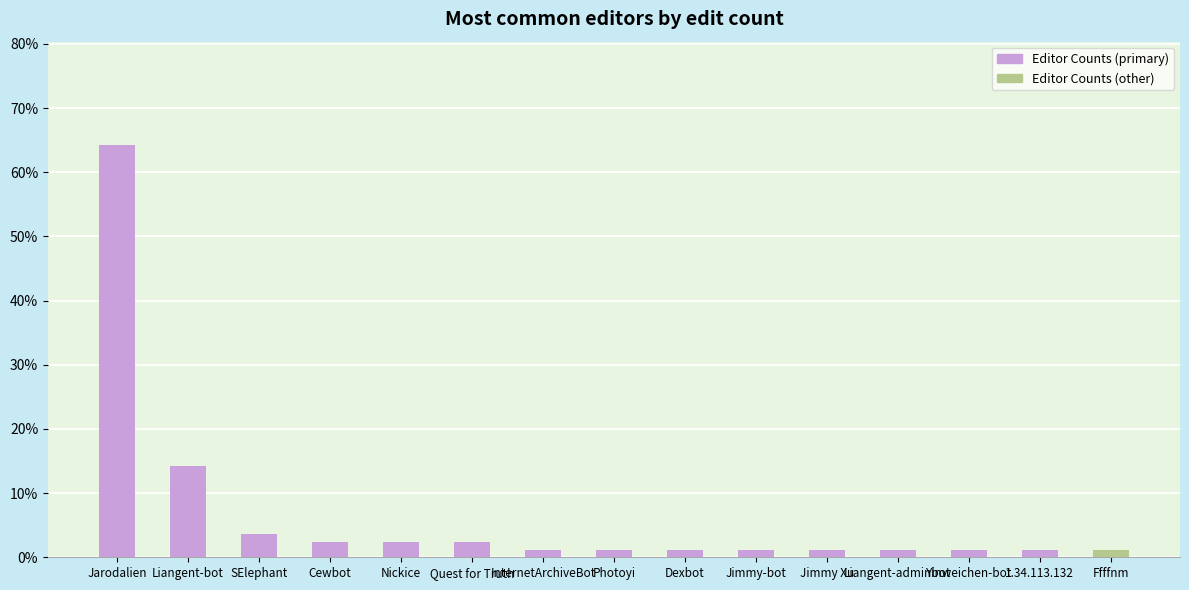

Rank the categories by value from highest to lowest.

Jarodalien, Liangent-bot, SElephant, Cewbot, Nickice, Quest for Truth, InternetArchiveBot, Photoyi, Dexbot, Jimmy-bot, Jimmy Xu, Liangent-adminbot, Yinweichen-bot, 1.34.113.132